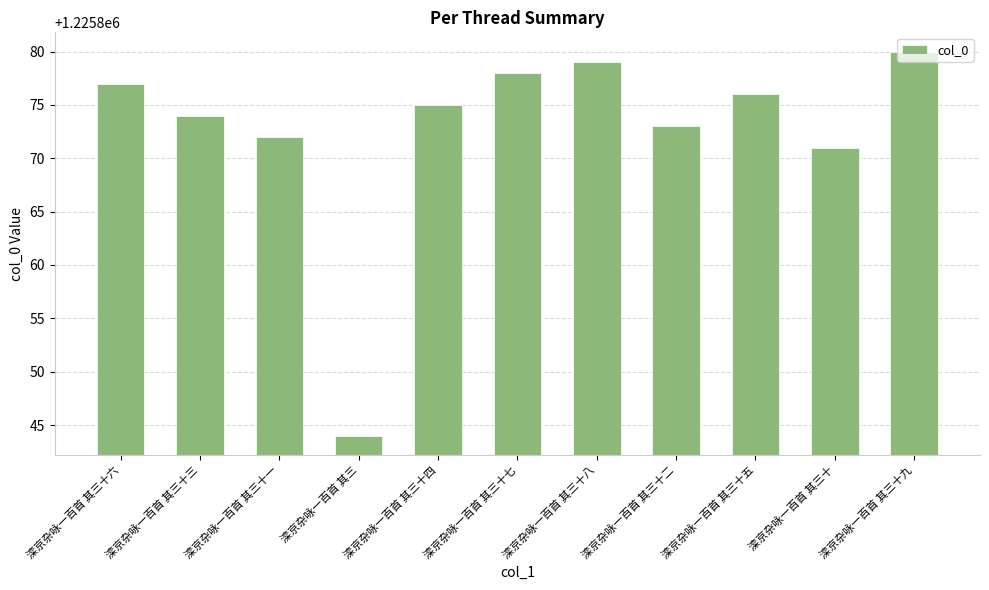

True or false: the data shows 1225872 at 滦京杂咏一百首 其三十一.

True